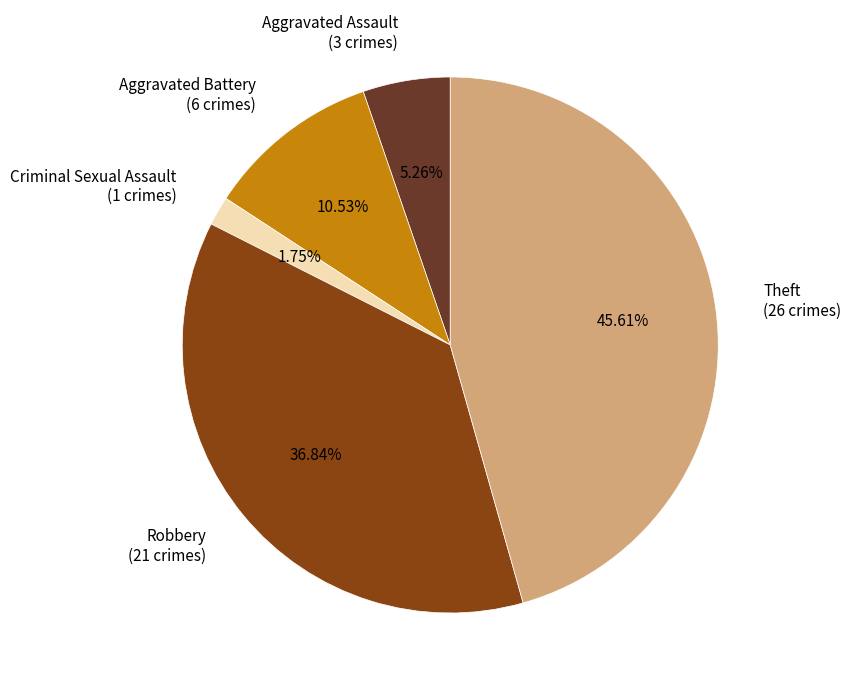

Rank the categories by value from highest to lowest.

Theft, Robbery, Aggravated Battery, Aggravated Assault, Criminal Sexual Assault